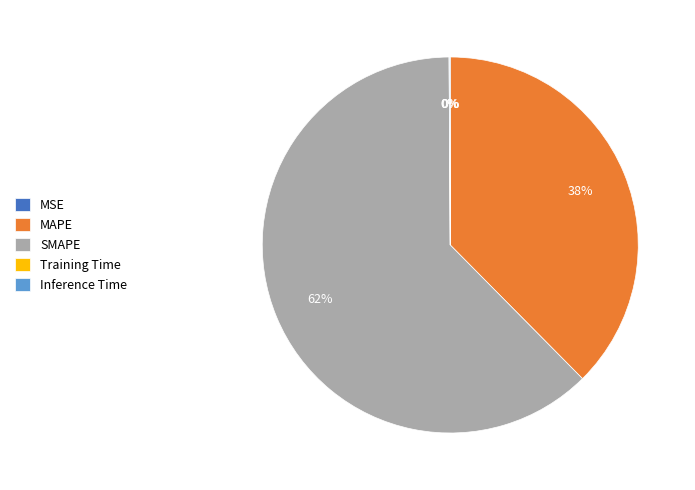

What is the largest slice in the pie chart?

SMAPE